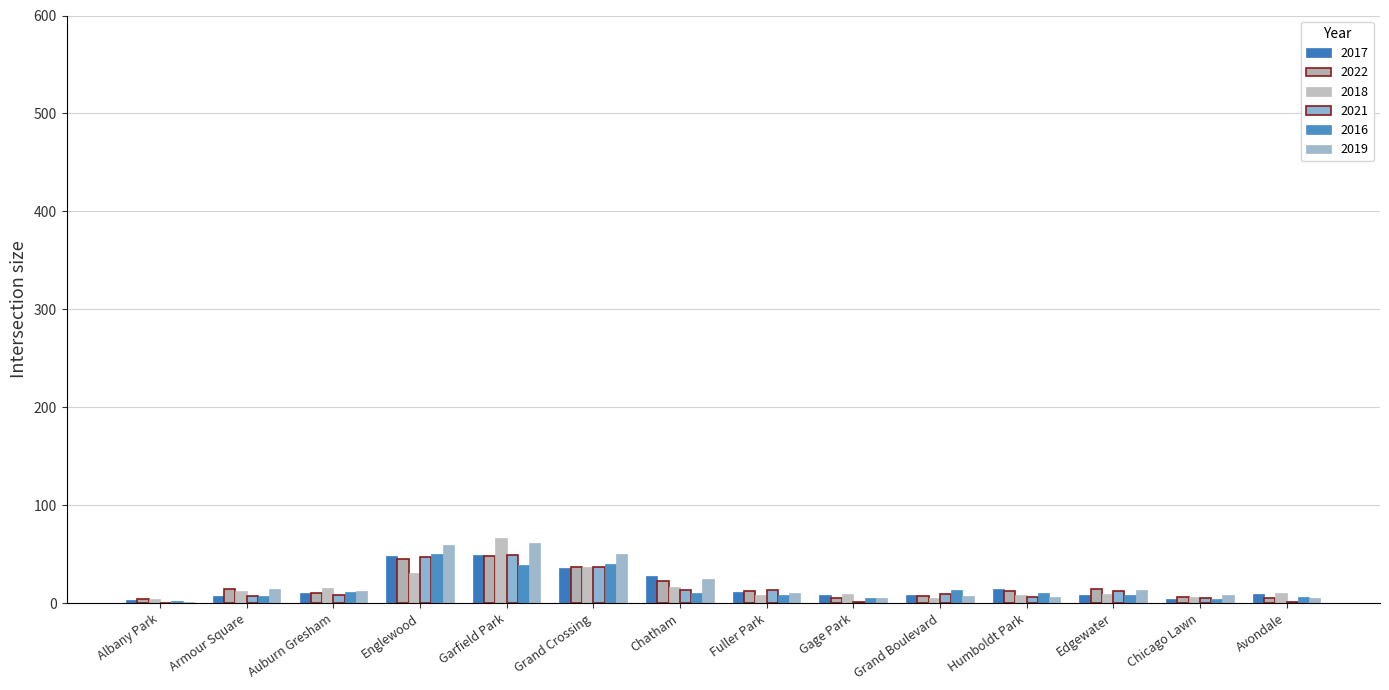

Which category has the highest value across all series?

Garfield Park